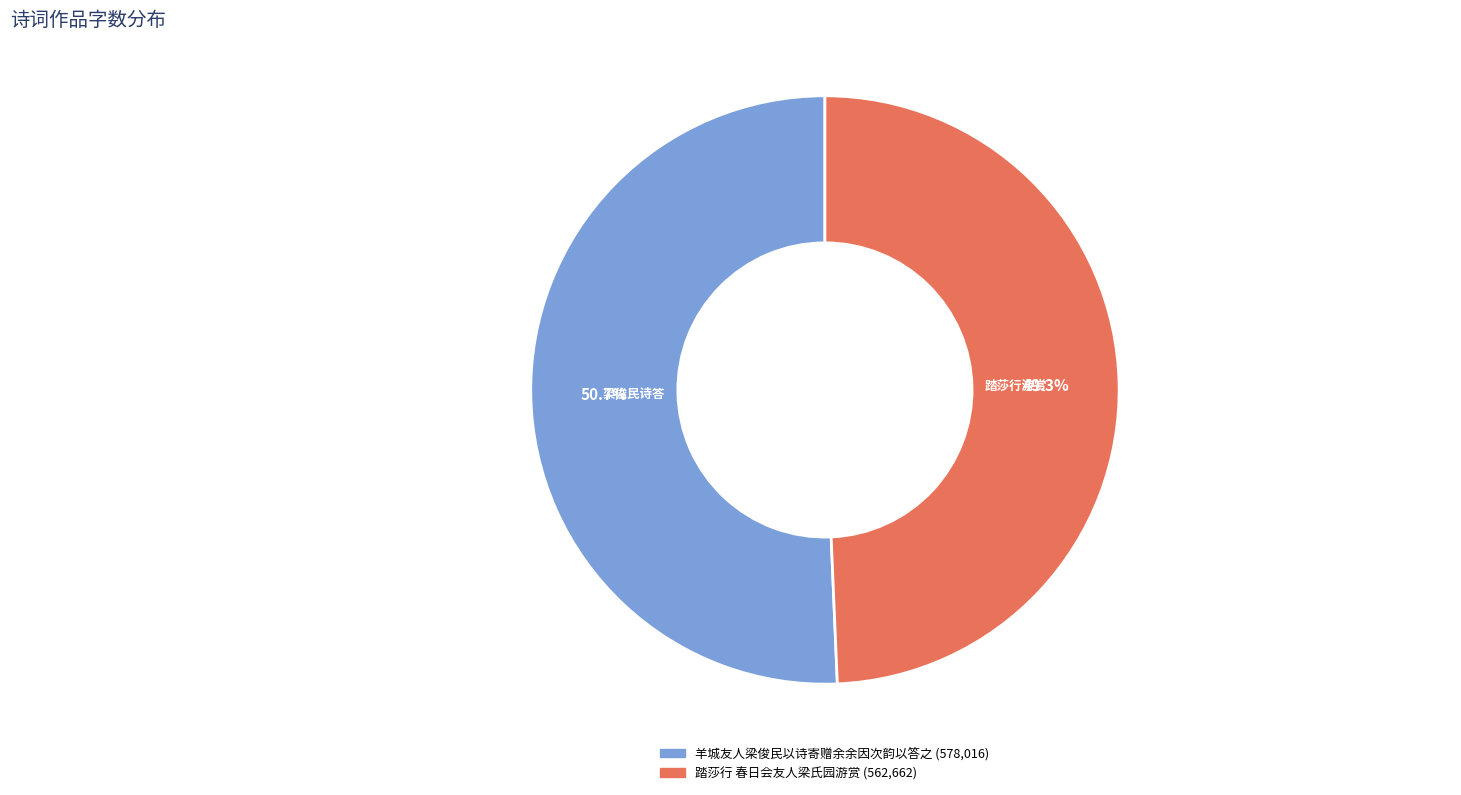

What percentage is NOT represented by 羊城友人梁俊民以诗寄赠余余因次韵以答之?

49.3%